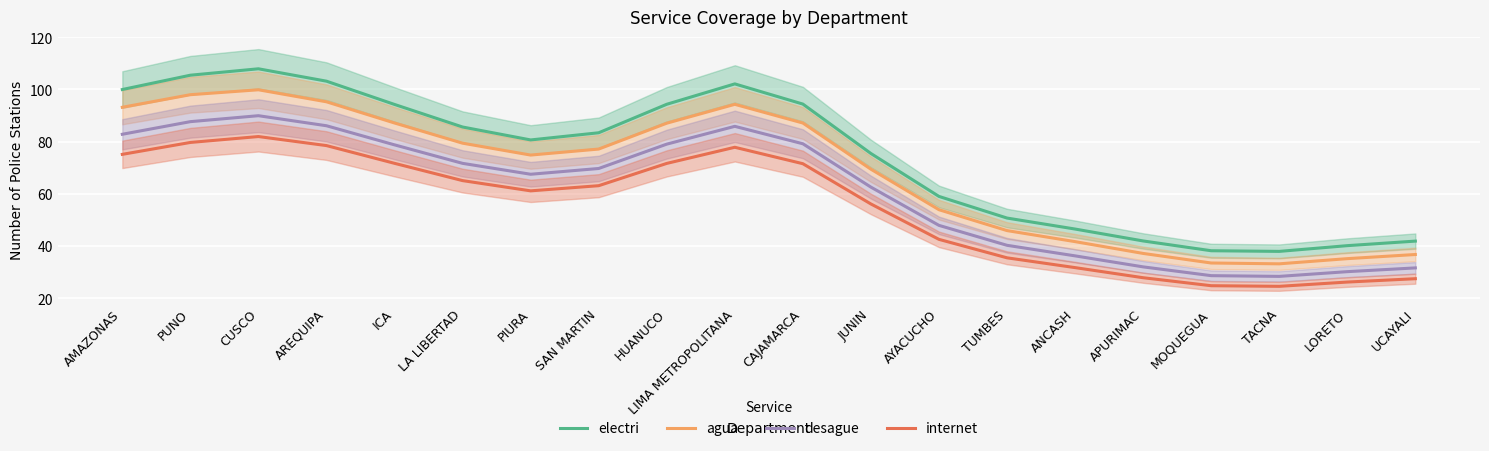

In electri, how many points are higher than both neighbors (excluding endpoints)?

2